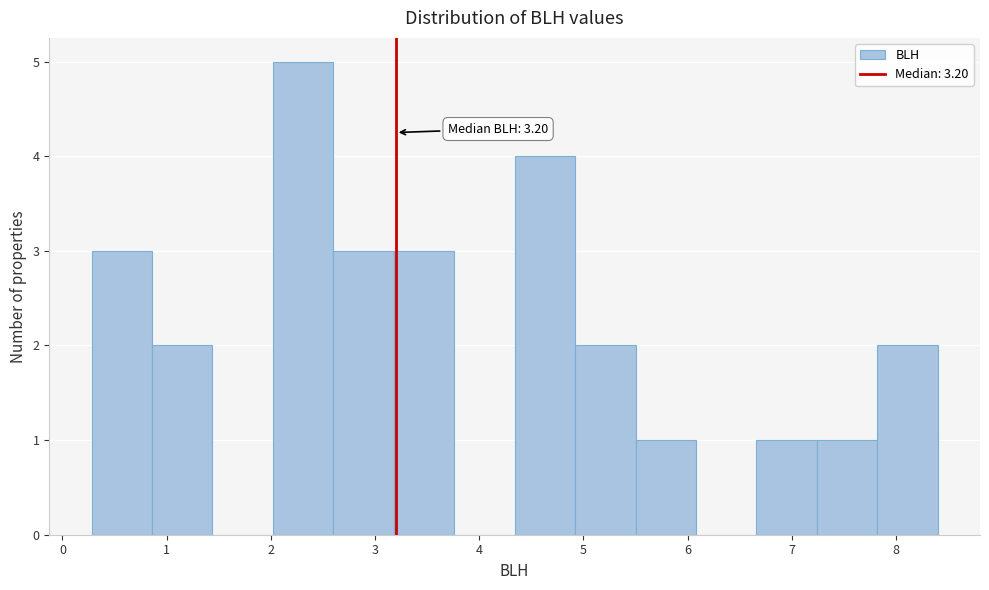

Over which range of the x-axis is the bar tallest?

2.02 to 2.60